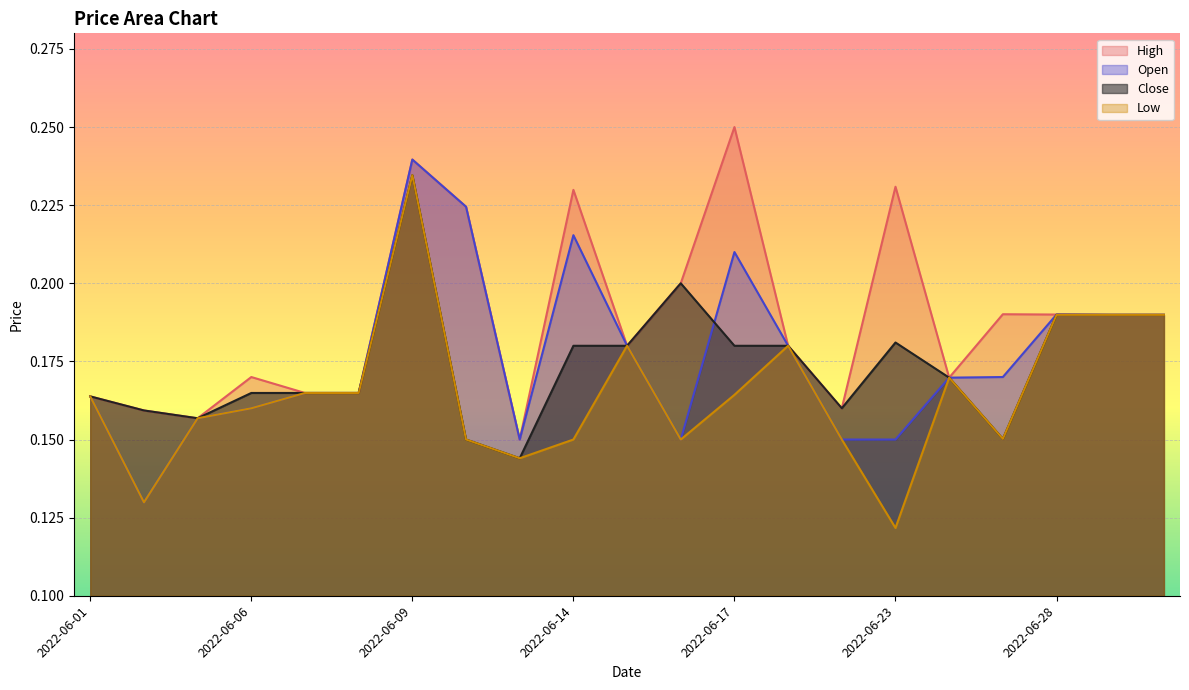

Which series has the largest total across all categories?

High